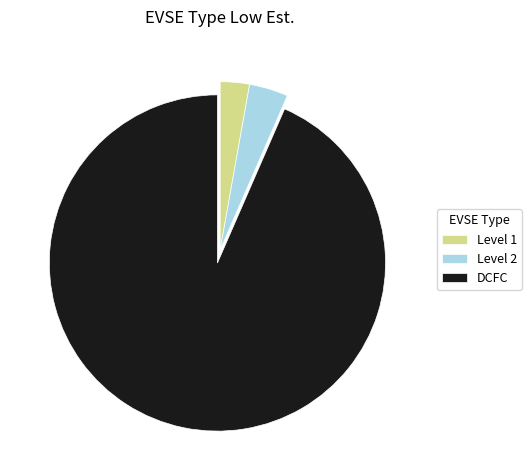

Between Level 1 and Level 2, which is larger?

Level 2